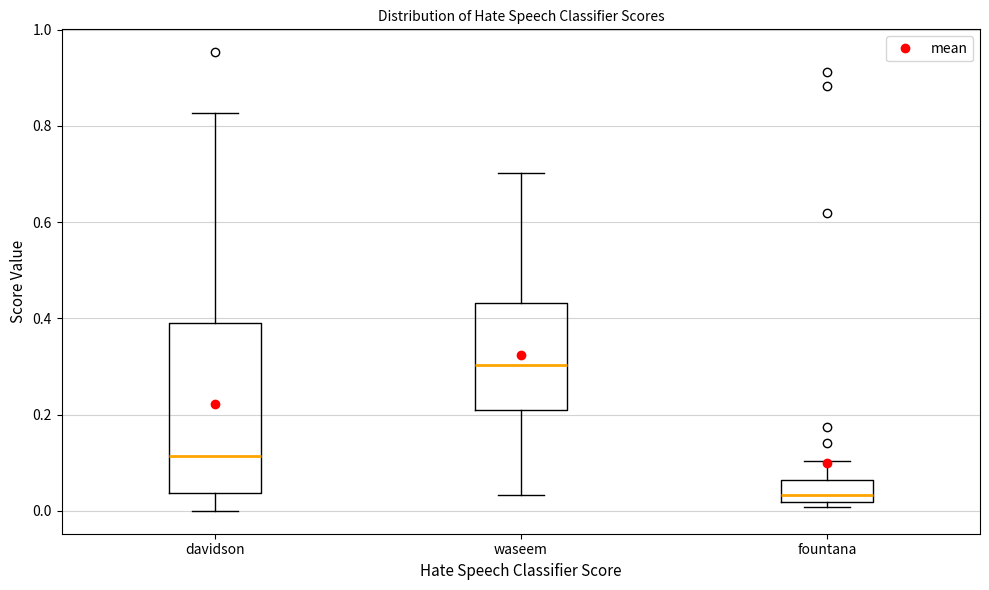

Where does the median line of the box for waseem sit on the y-axis? The values are not printed on the chart, so give them approximately, as read against the axis.

0.30